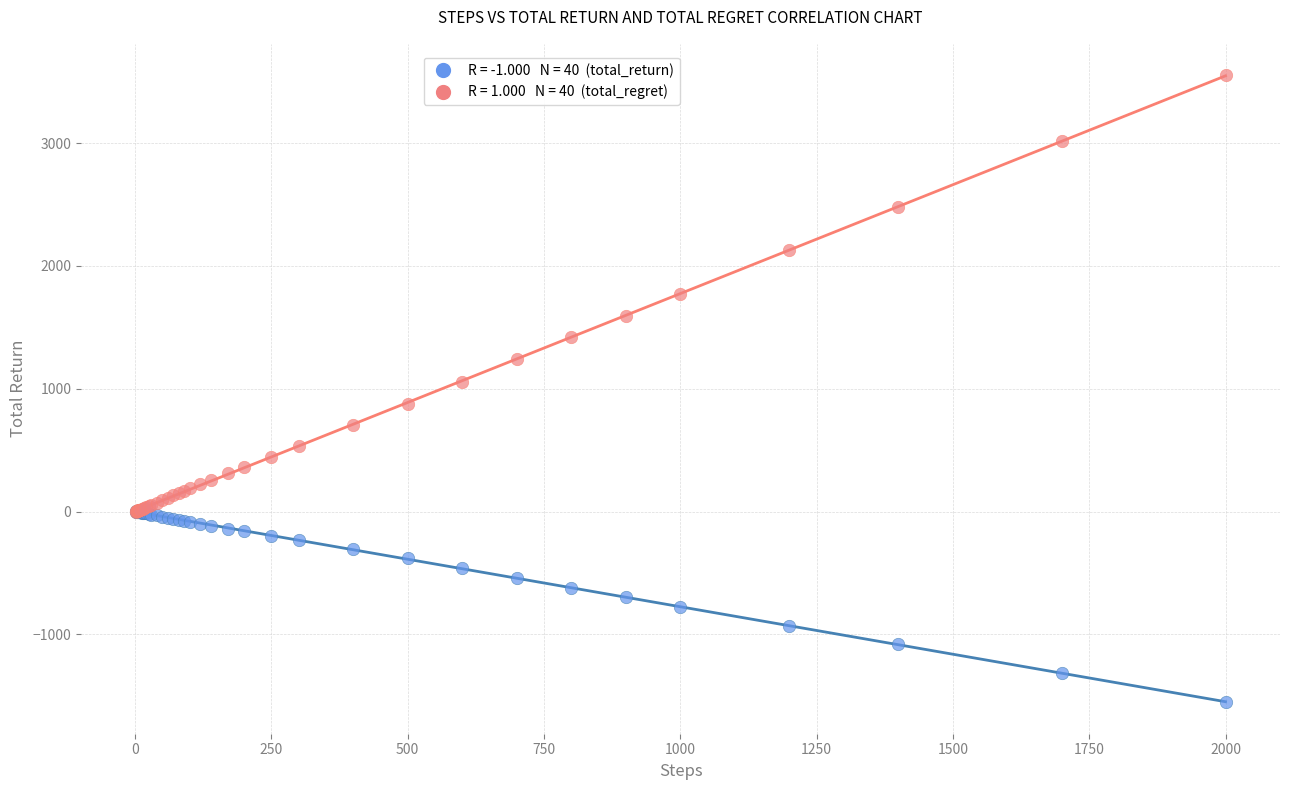

Across all series, what Y value is closest to 1000?

1058